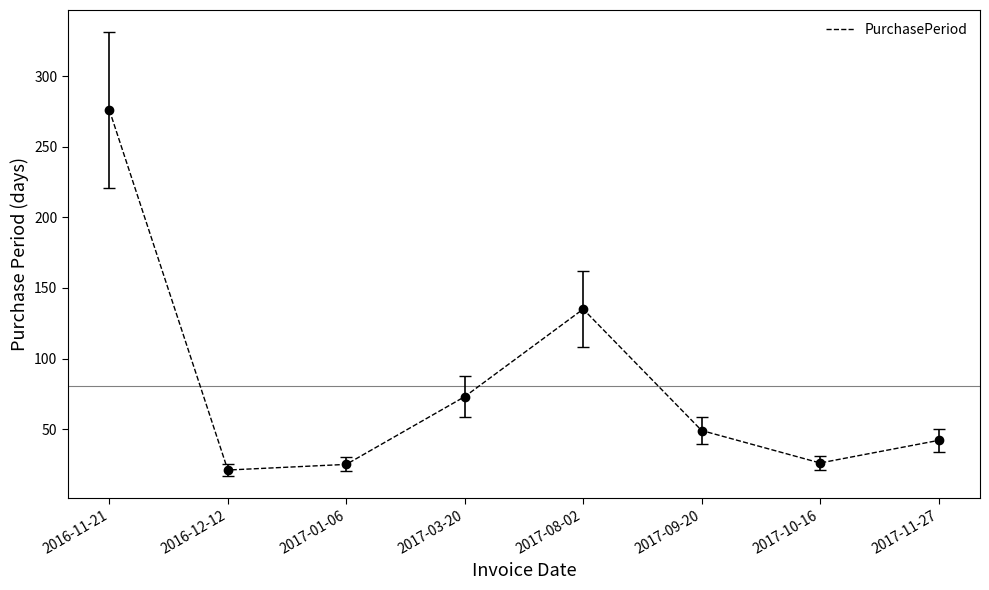

Where is the first local maximum?

2017-08-02